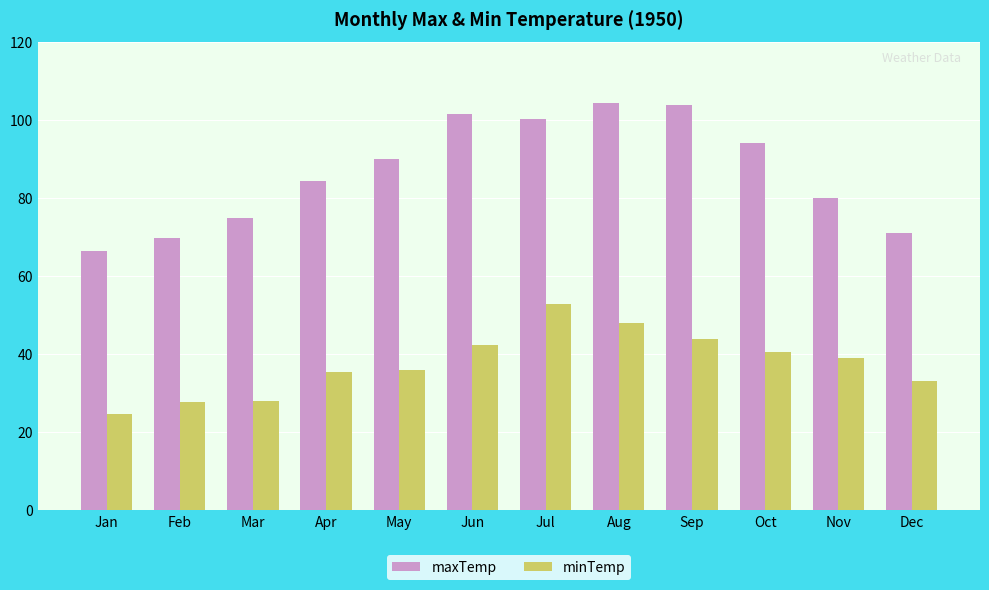

What is the sum of the maxTemp values at Oct and Nov?

174.2